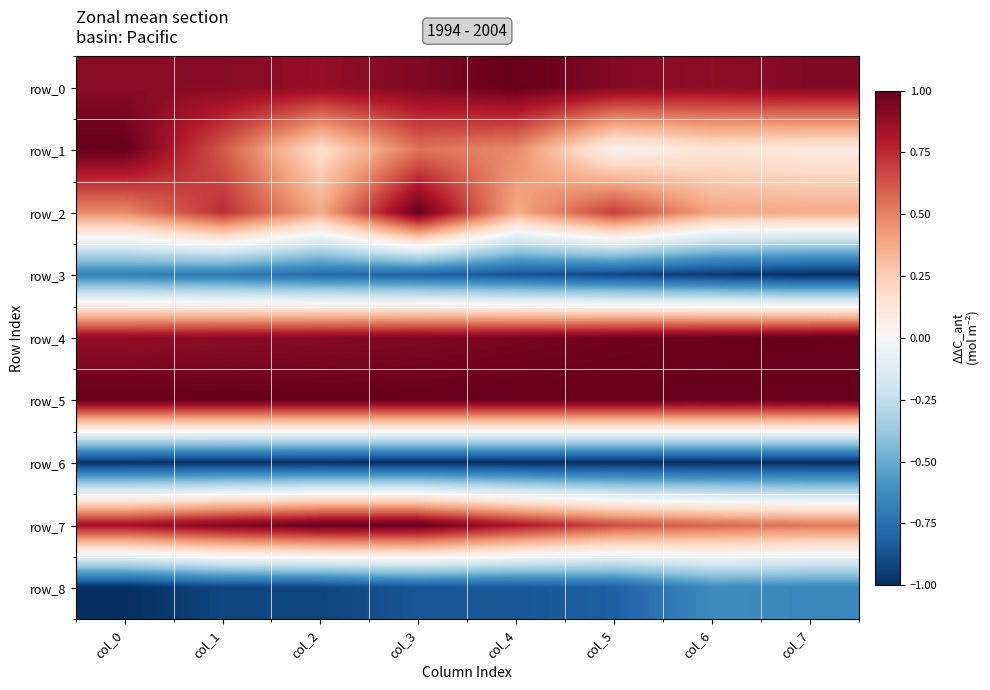

Between col_5 and col_0, which is larger?

col_5